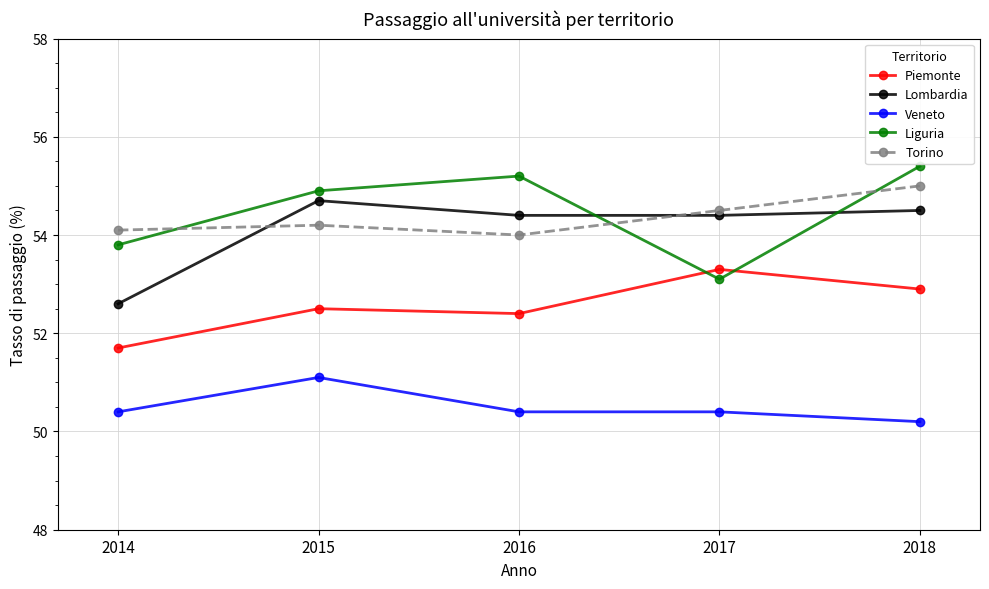

What is the lowest value of the Veneto series?

50.2